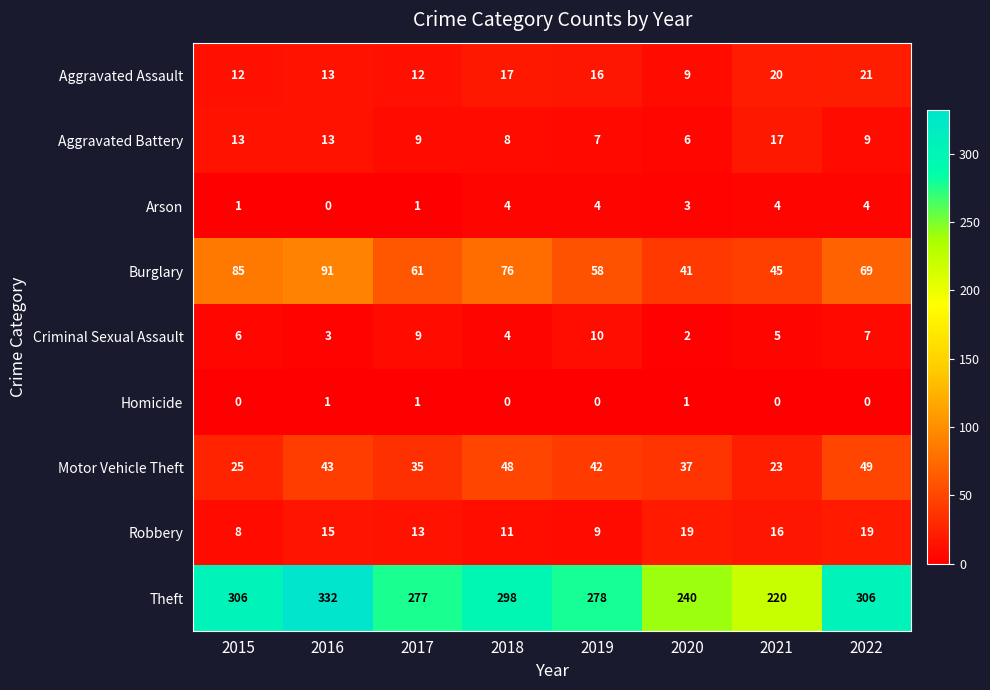

What is the total value across all series at 2022?

484